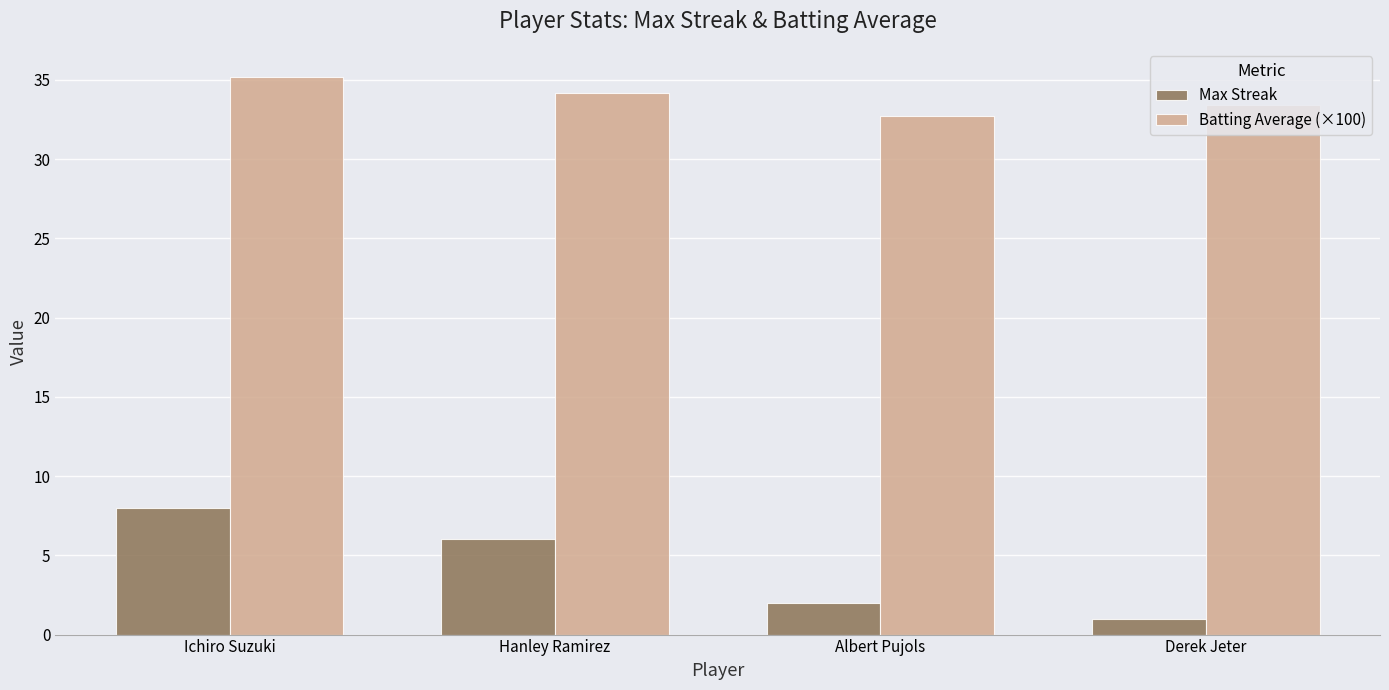

What position from the right is Hanley Ramirez?

3